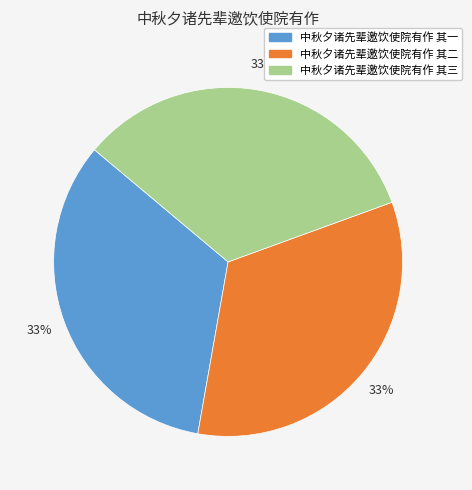

To the nearest percent, what portion does 中秋夕诸先辈邀饮使院有作 其二 represent?

33%